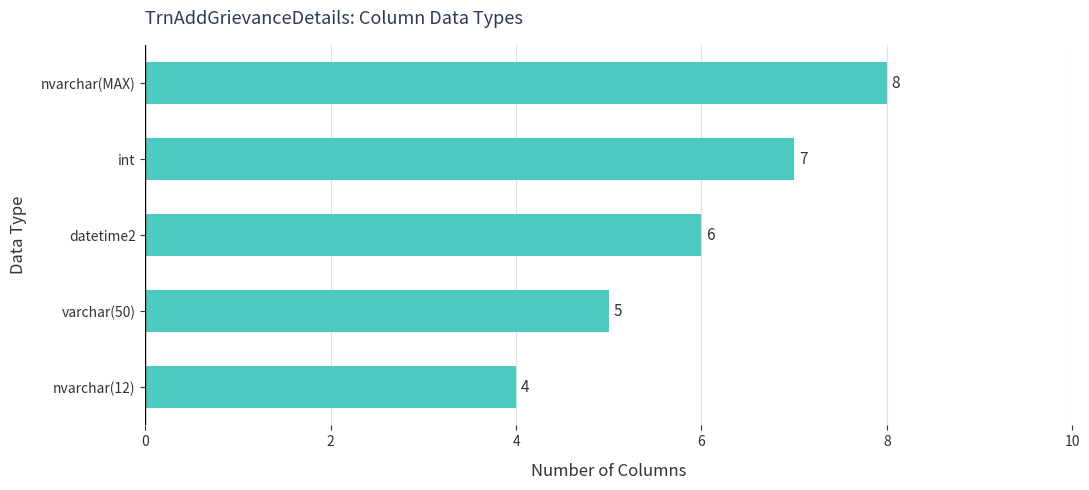

True or false: the data shows 6 at datetime2.

True